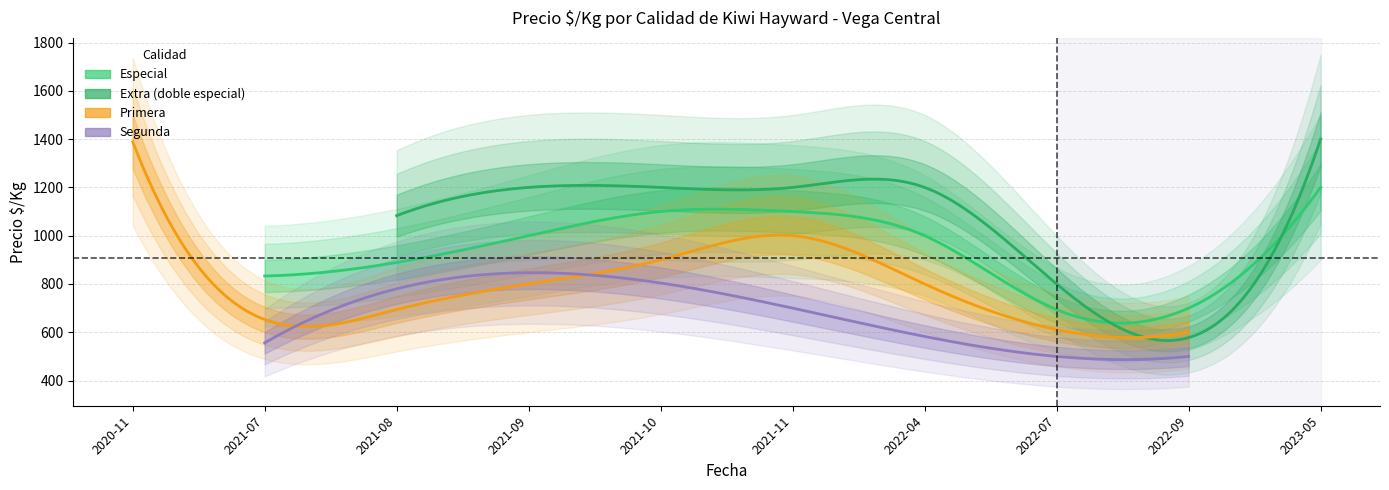

What is the difference between the highest and lowest values at 2022-07?

300